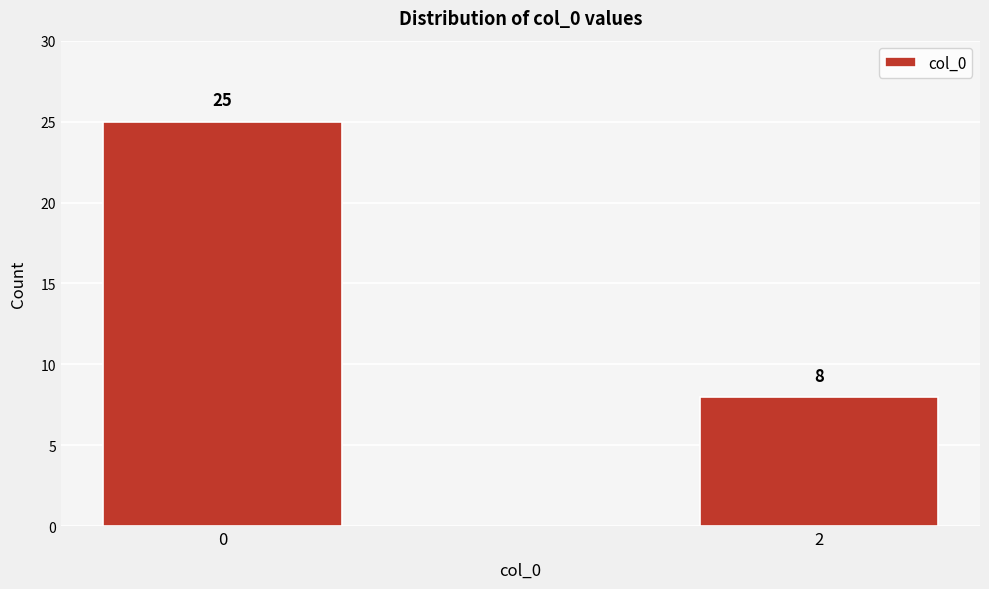

Reading left to right, transcribe all the data shown in this chart.

25	8